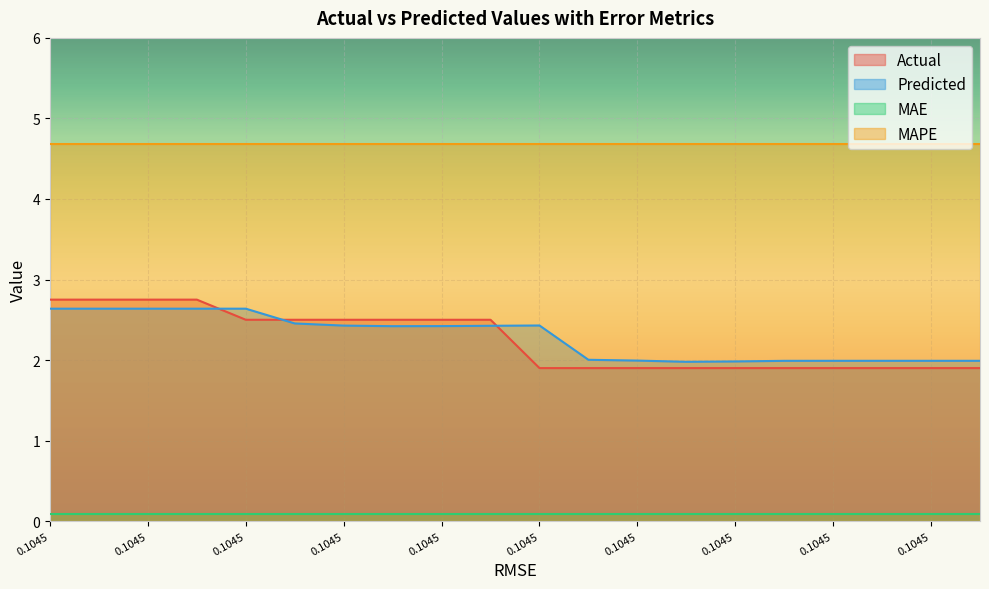

The value of Actual at 0.1045 is 0.7. True or false?

False